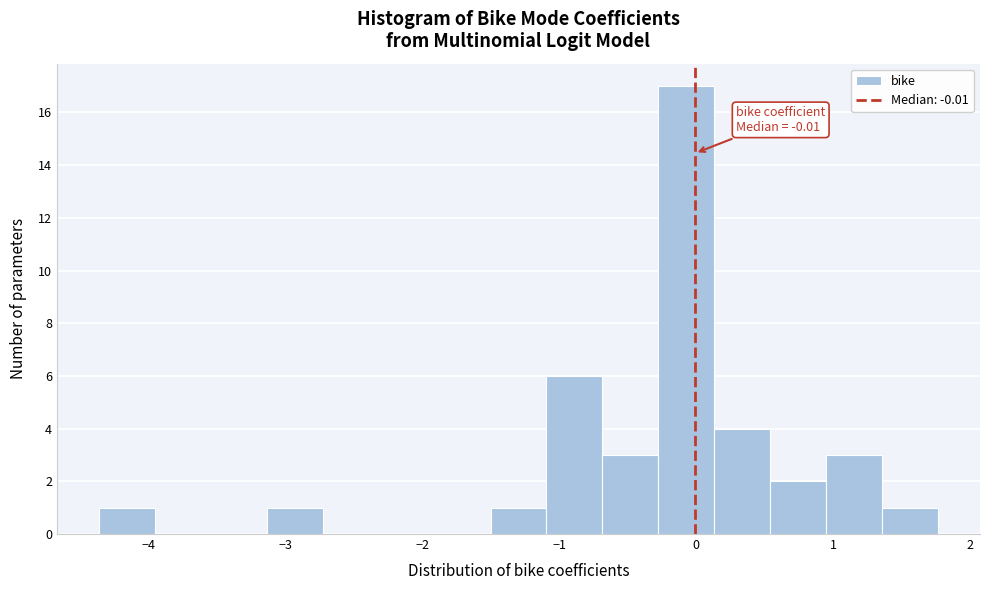

Which range on the x-axis has the tallest bar?

-0.3 to 0.1